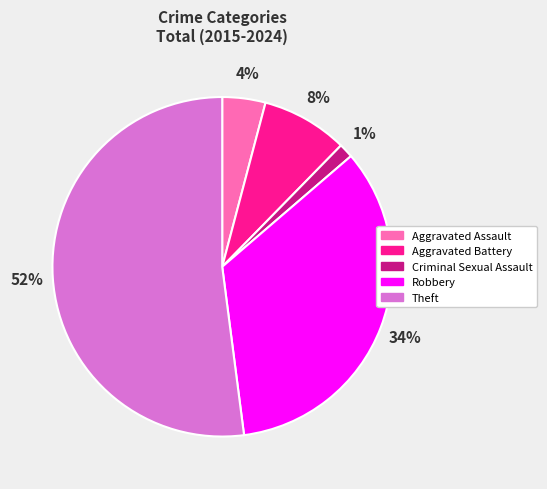

To the nearest percent, what is the difference between the Aggravated Assault and Theft slice percentages?

48%